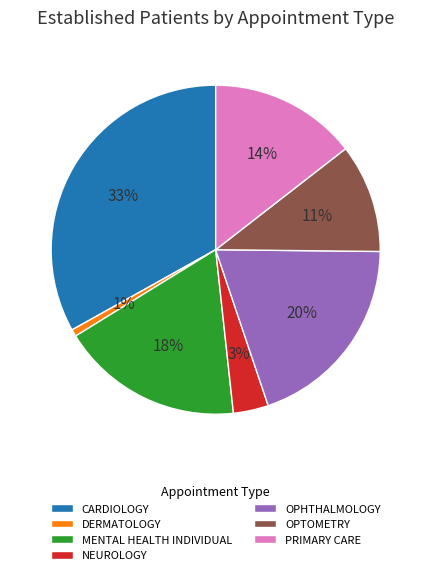

Do PRIMARY CARE and OPTOMETRY together represent more than half of the pie?

No